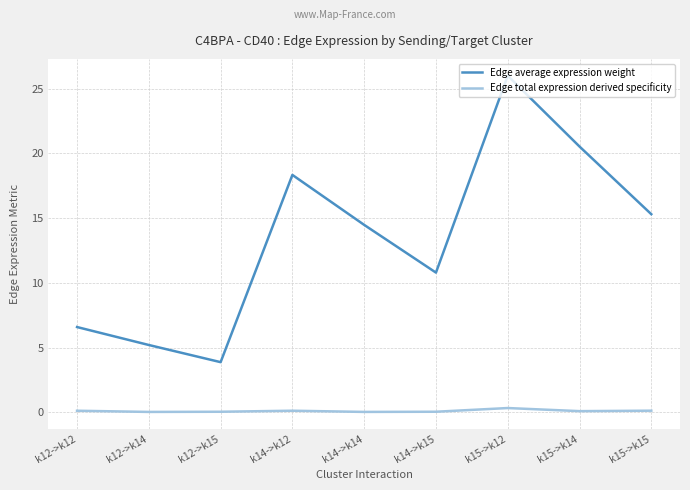

What are all the series names shown in the legend?

Edge average expression weight, Edge total expression derived specificity